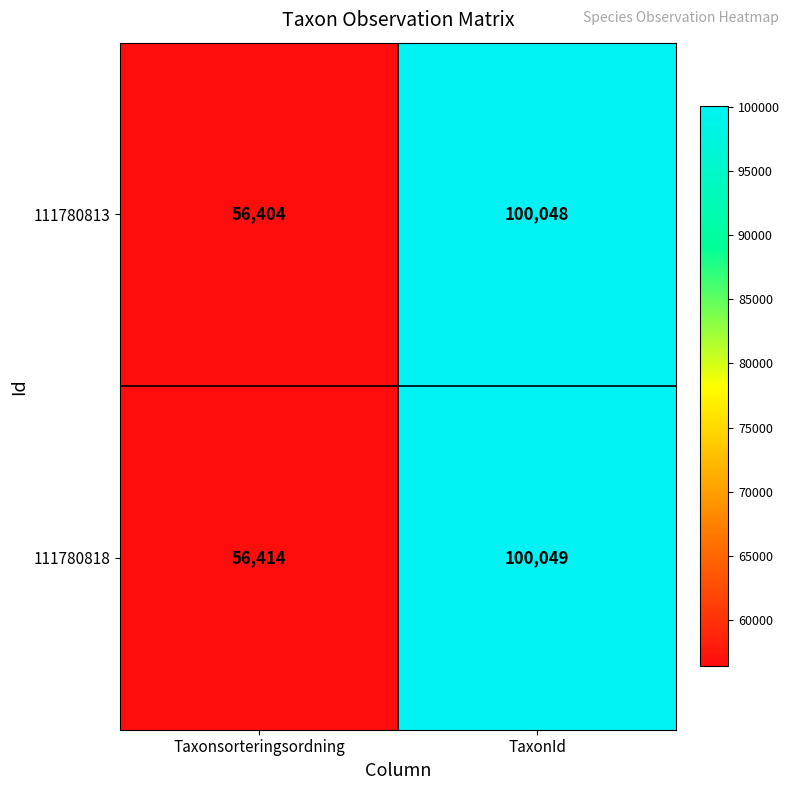

What is the maximum value shown in the chart?

100049